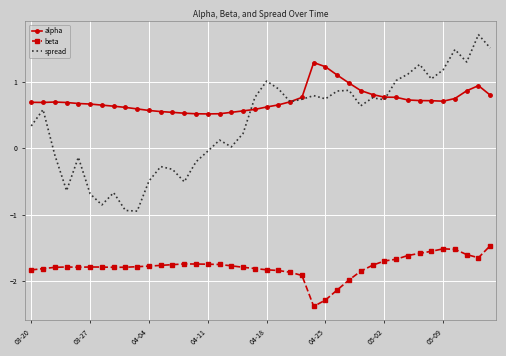

What is the difference between the maximum and minimum values in the beta series?

0.9